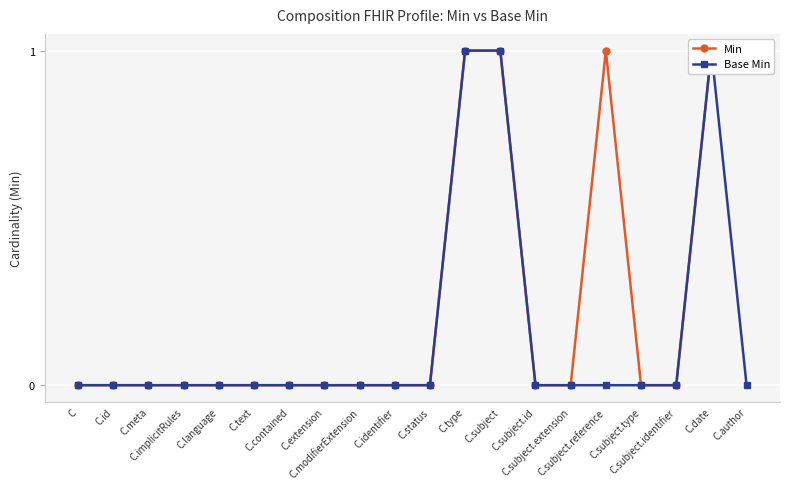

Reading right to left, list all the values displayed in this chart.

Min: C.author=1	C.date=1	C.subject.identifier=0	C.subject.type=0	C.subject.reference=1	C.subject.extension=0	C.subject.id=0	C.subject=1	C.type=1	C.status=0	C.identifier=0	C.modifierExtension=0	C.extension=0	C.contained=0	C.text=0	C.language=0	C.implicitRules=0	C.meta=0	C.id=0	C=0
Base Min: C.author=0	C.date=1	C.subject.identifier=0	C.subject.type=0	C.subject.reference=0	C.subject.extension=0	C.subject.id=0	C.subject=1	C.type=1	C.status=0	C.identifier=0	C.modifierExtension=0	C.extension=0	C.contained=0	C.text=0	C.language=0	C.implicitRules=0	C.meta=0	C.id=0	C=0